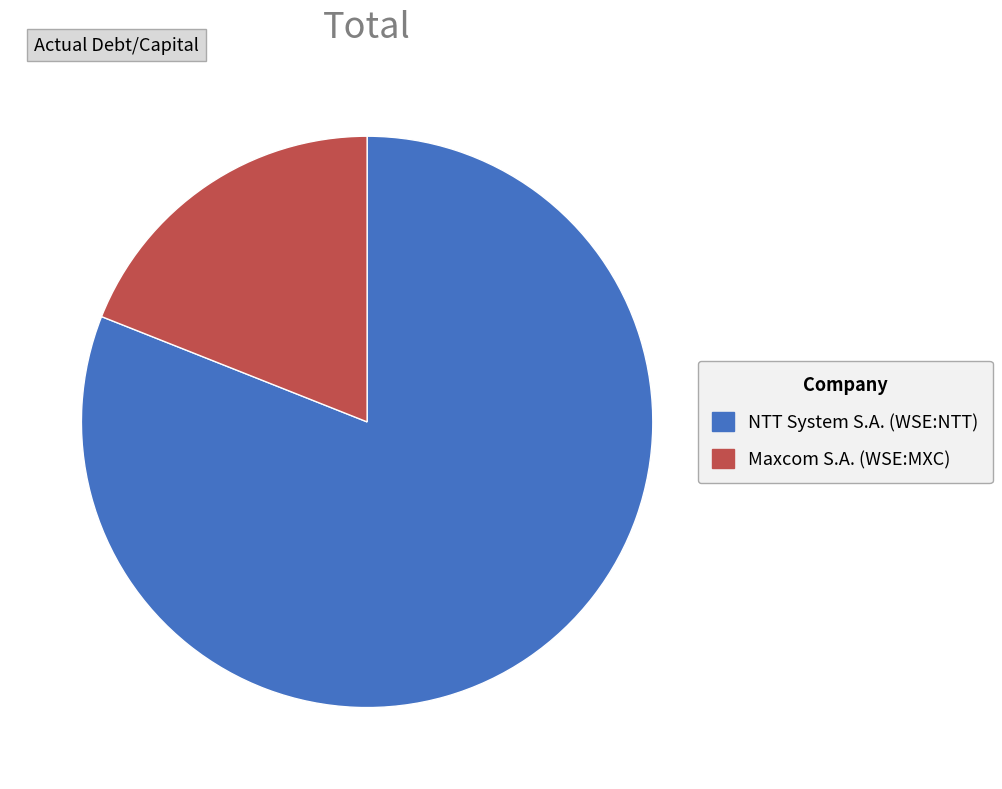

How many slices are in this pie chart?

2